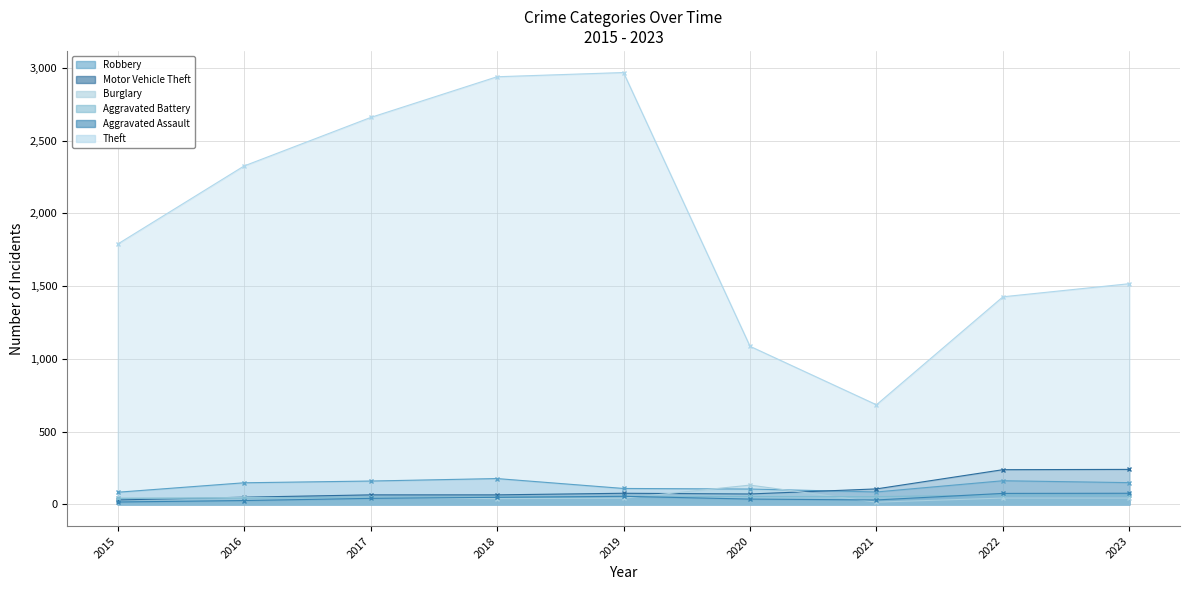

What is the sum of all Aggravated Assault values?

412